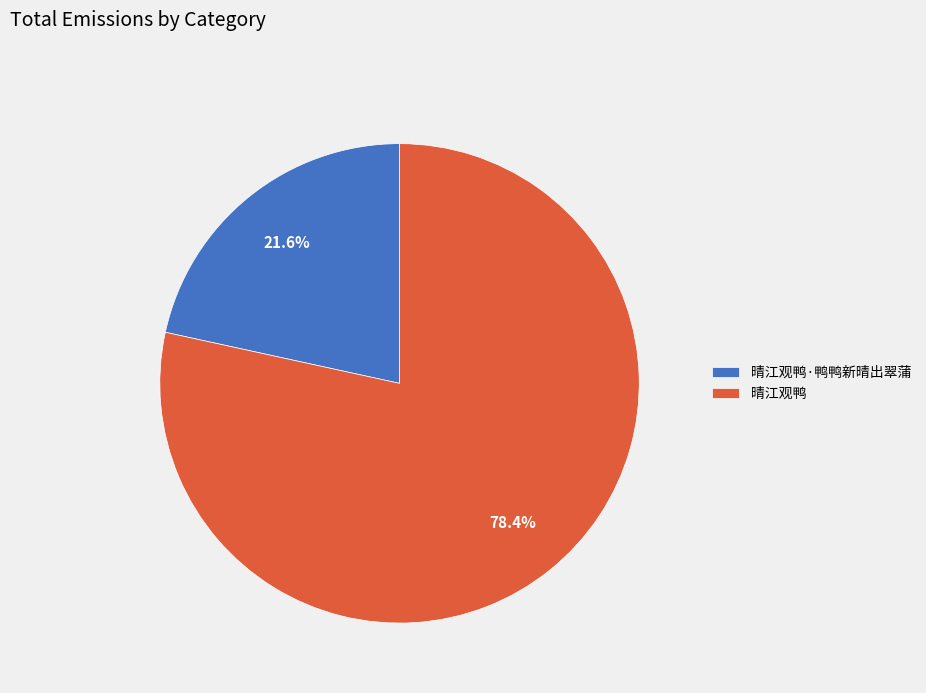

How many segments does this pie chart have?

2